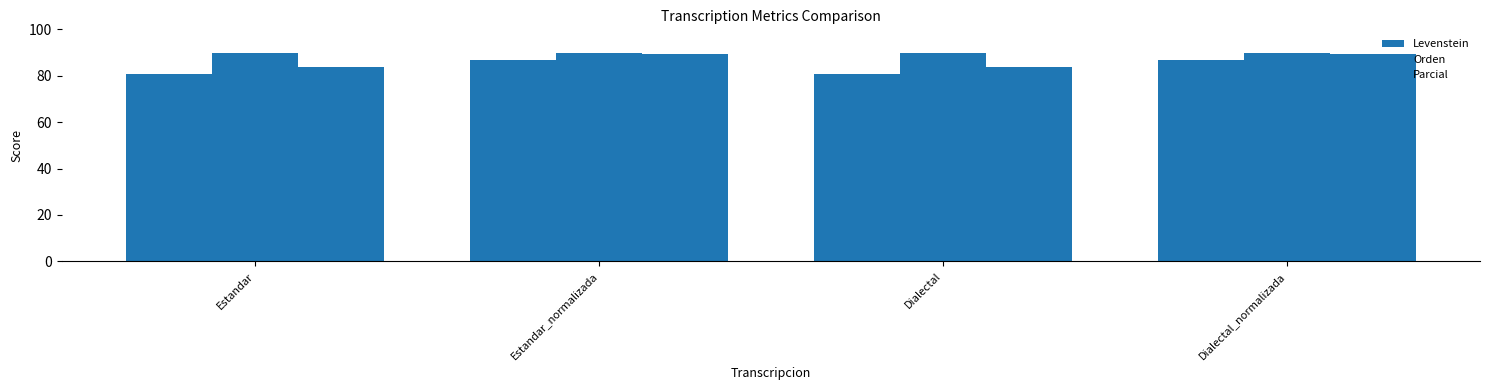

At which label is Orden closest to 89?

Estandar